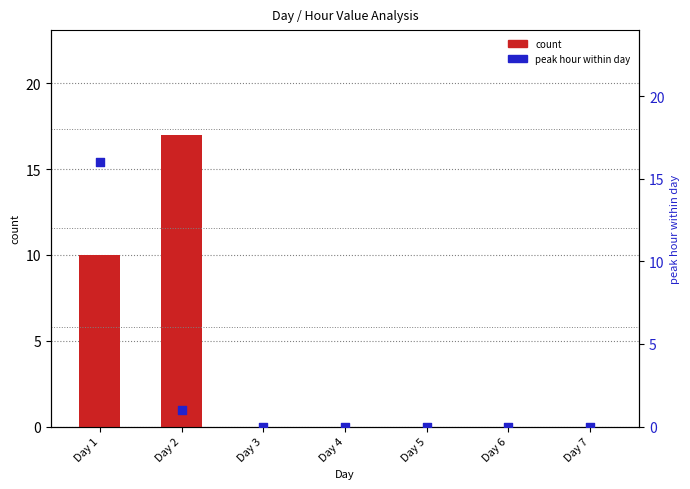

Which series reaches the minimum Y coordinate?

count